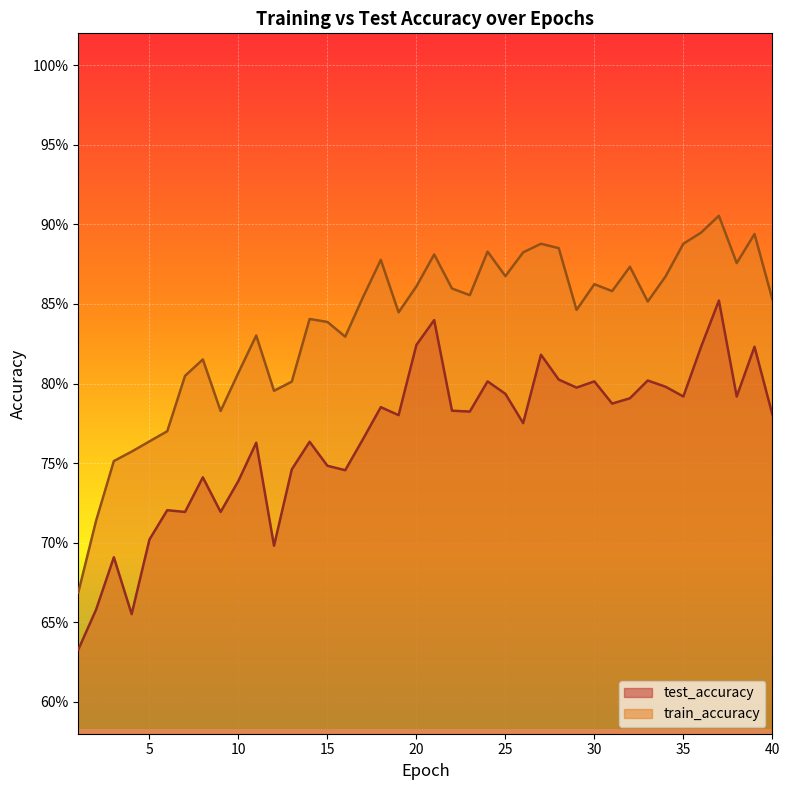

The value of train_accuracy at 5 is 0.8. True or false?

True